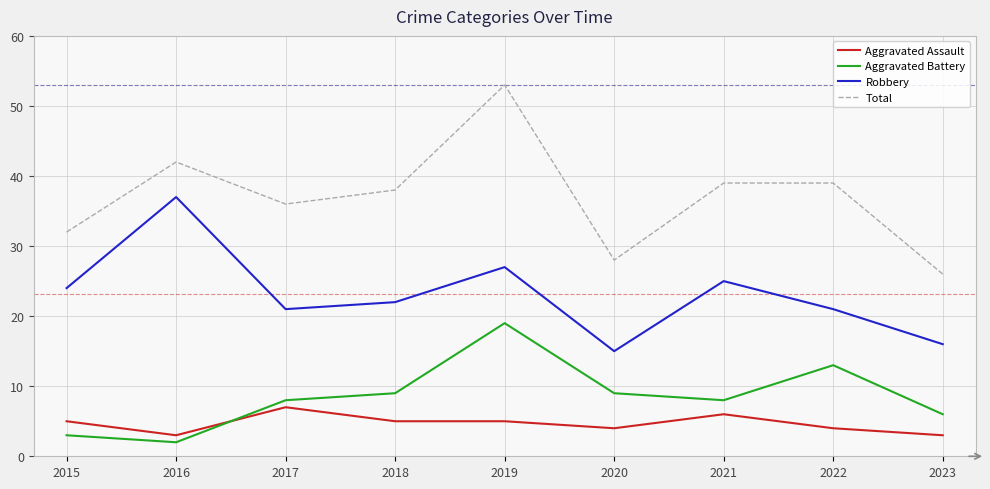

Is this an area chart (filled region under the line)?

No